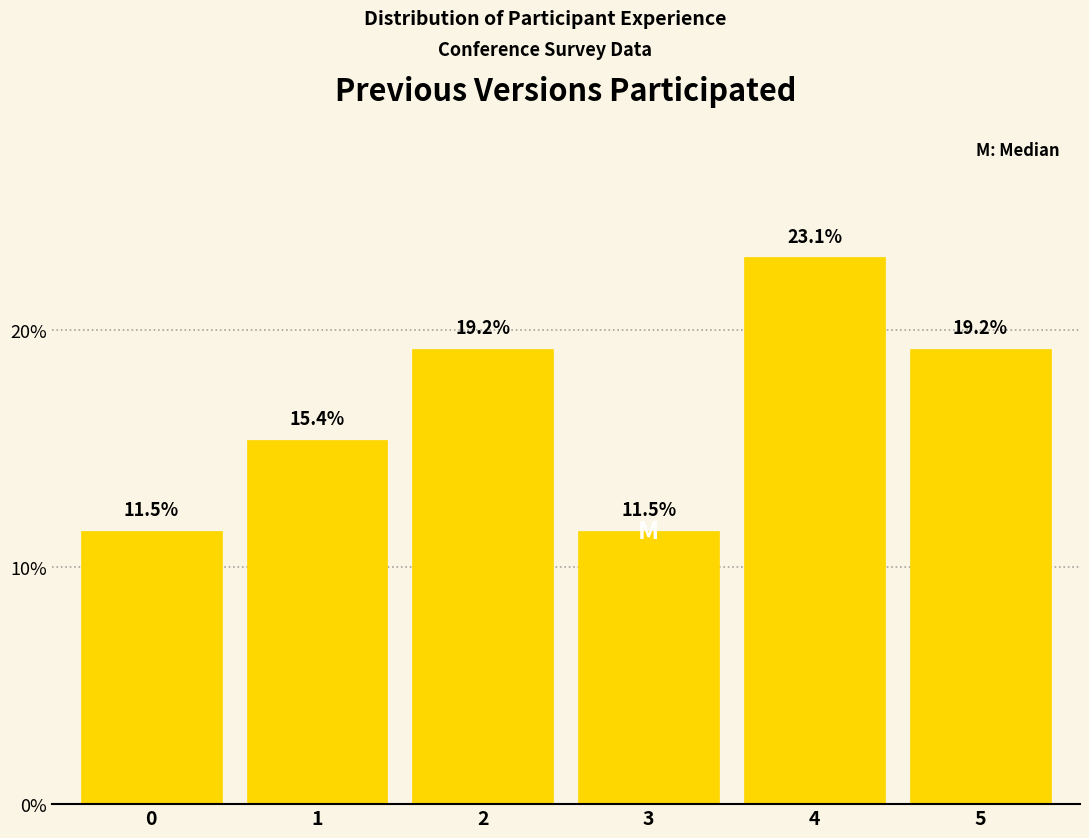

Reading left to right, list all the values displayed in this chart.

11.5	15.4	19.2	11.5	23.1	19.2